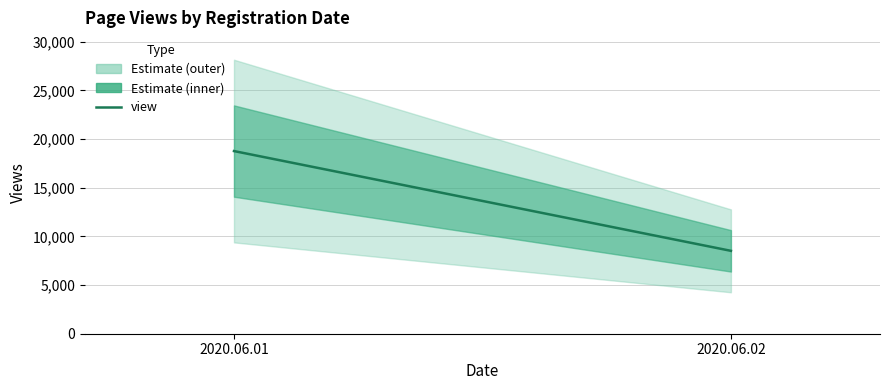

Reading left to right, what are all the values shown in this chart?

2020.06.01=18765	2020.06.02=8515